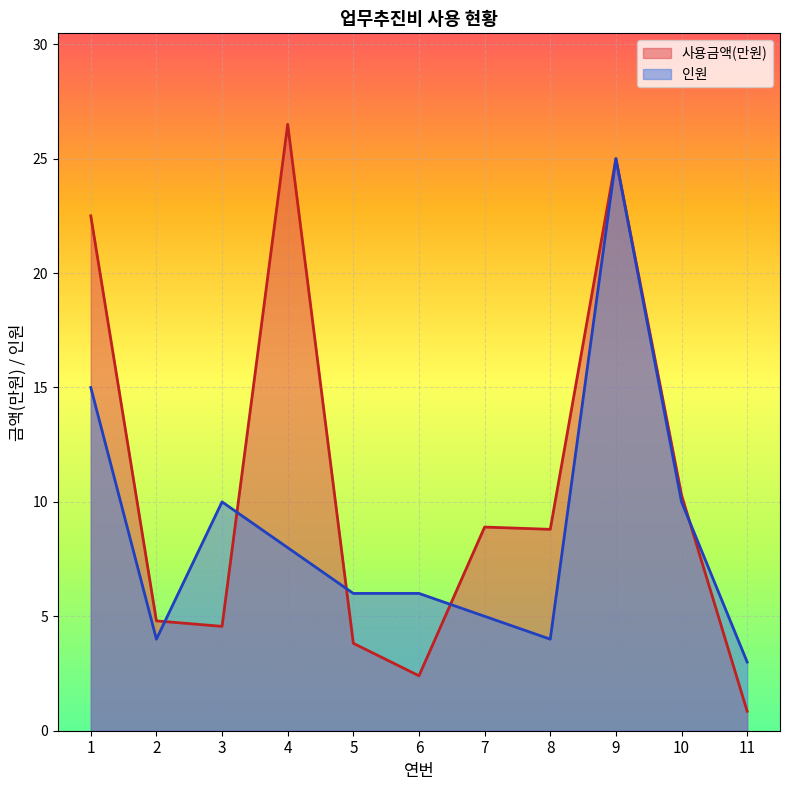

How many data points in 사용금액(만원) are less than 8?

5